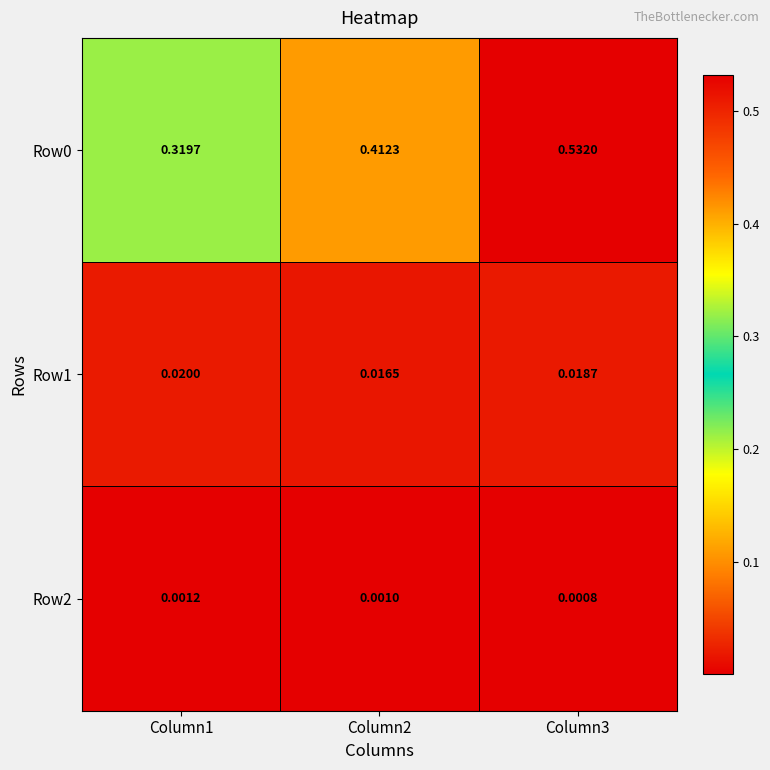

Is the value of Row0 at Column3 greater than the value of Row1 at Column3?

Yes